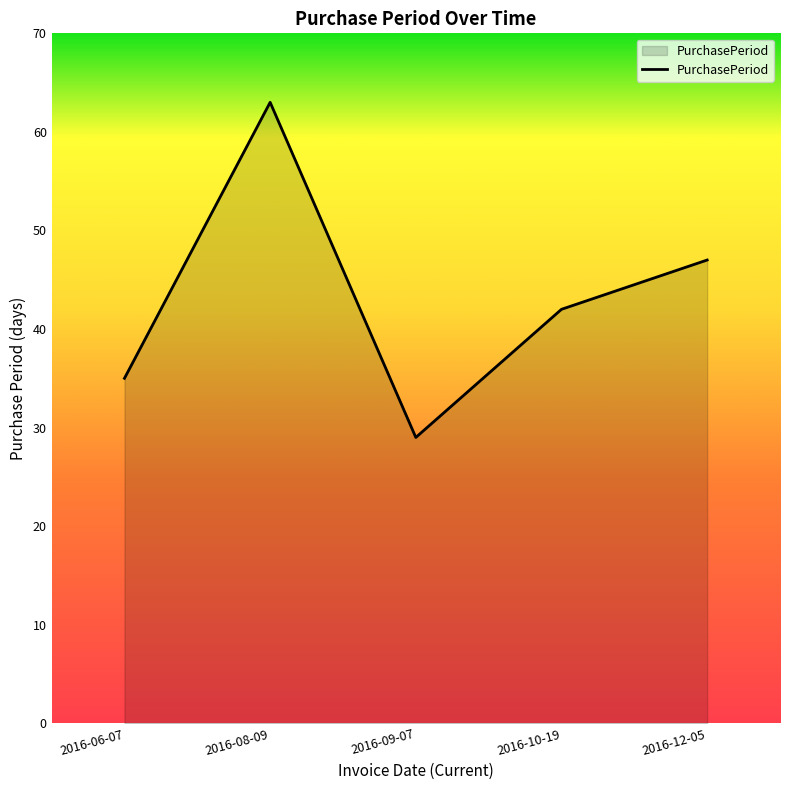

List the labels in order of value, largest first.

2016-08-09, 2016-12-05, 2016-10-19, 2016-06-07, 2016-09-07